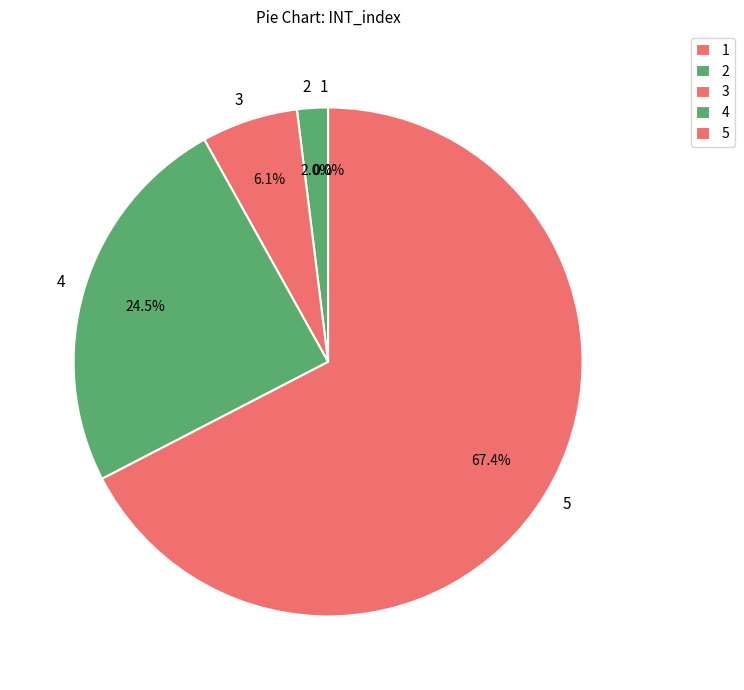

How many slices are in this pie chart?

5